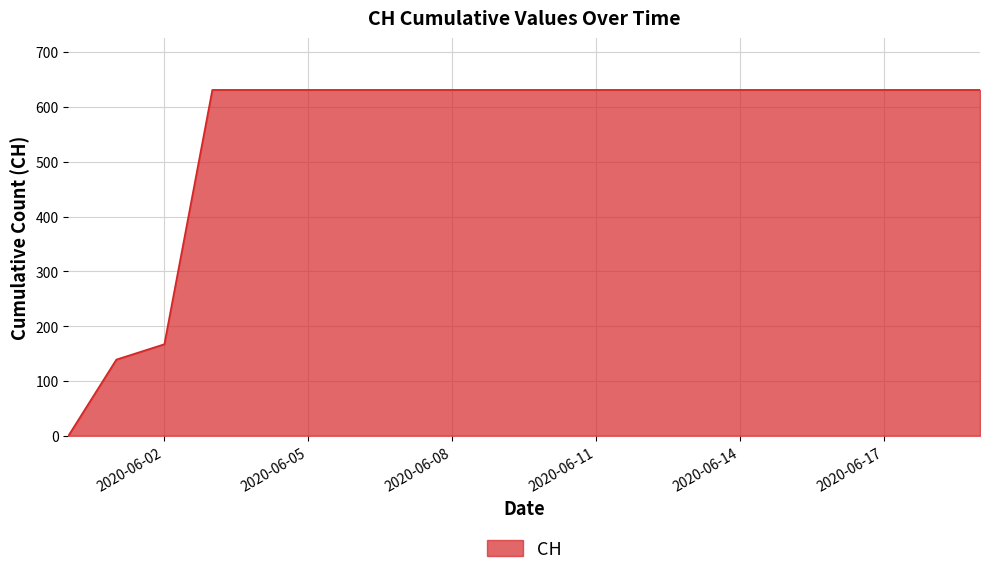

What is the maximum value shown in the chart?

631